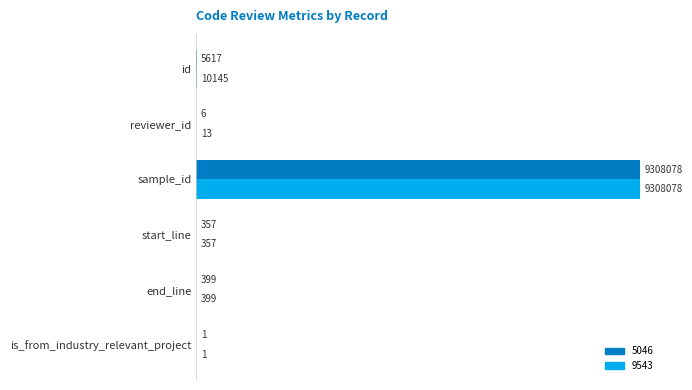

What are all the series names shown in the legend?

5046, 9543